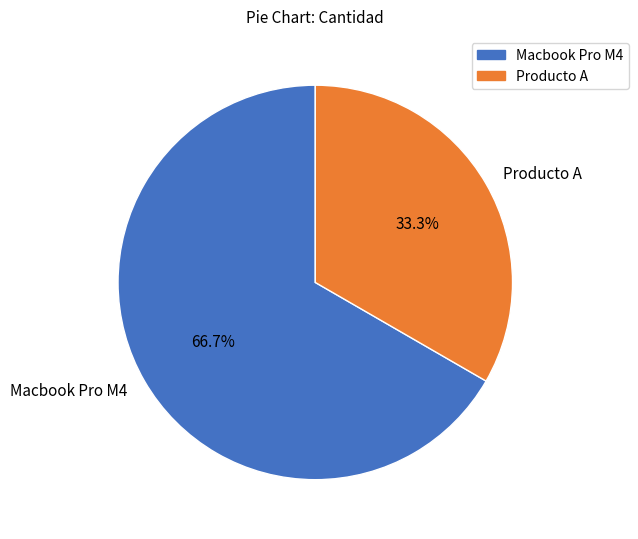

How many slices are in this pie chart?

2